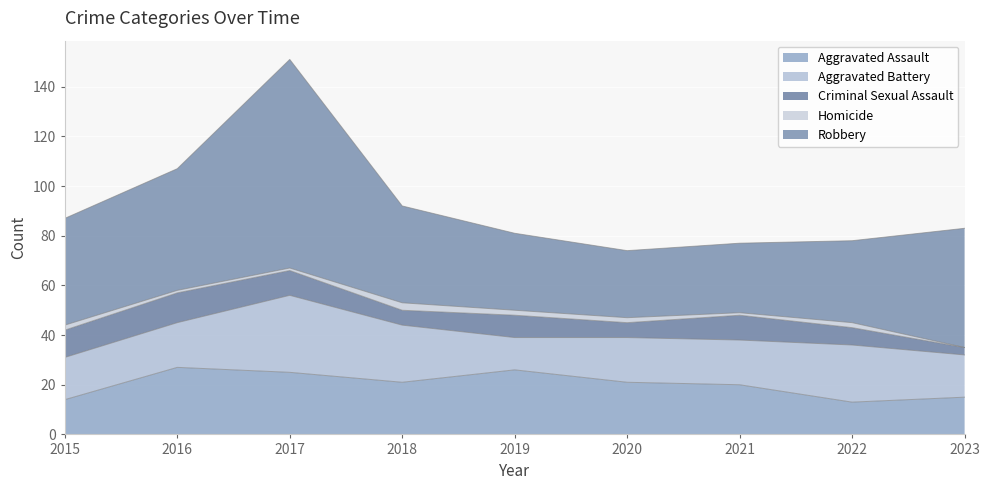

What is the value of the Aggravated Battery point at the 7th from the left?

18